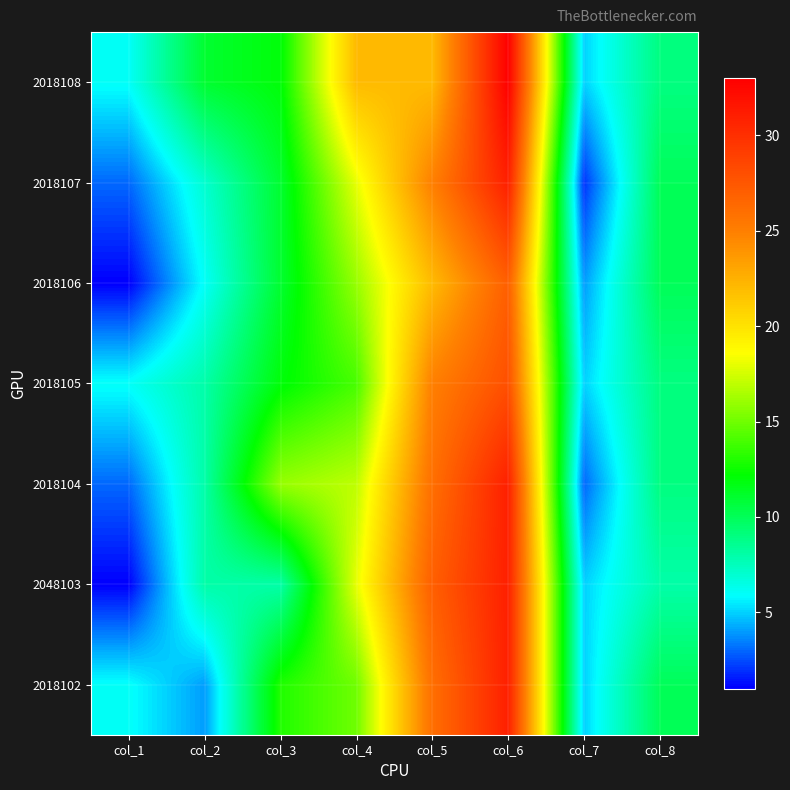

Reading left to right, transcribe all the data shown in this chart.

2018102: col_1=6	col_2=4	col_3=13	col_4=15	col_5=26	col_6=31	col_7=5	col_8=10
2048103: col_1=1	col_2=8	col_3=8	col_4=18	col_5=27	col_6=31	col_7=5	col_8=8
2018104: col_1=3	col_2=8	col_3=16	col_4=17	col_5=26	col_6=31	col_7=3	col_8=9
2018105: col_1=6	col_2=8	col_3=12	col_4=14	col_5=25	col_6=28	col_7=5	col_8=9
2018106: col_1=1	col_2=6	col_3=11	col_4=16	col_5=22	col_6=27	col_7=4	col_8=10
2018107: col_1=3	col_2=7	col_3=11	col_4=18	col_5=25	col_6=31	col_7=2	col_8=10
2018108: col_1=6	col_2=11	col_3=12	col_4=22	col_5=22	col_6=33	col_7=5	col_8=9